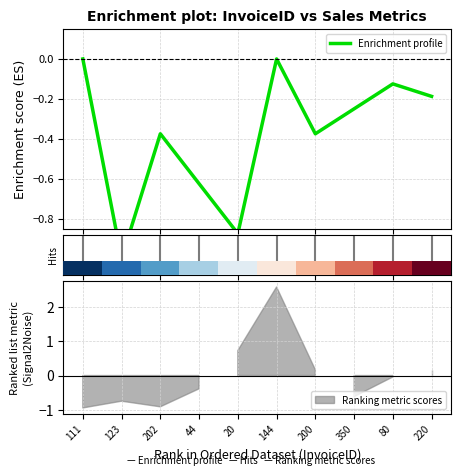

True or false: the data has more than 1 interior local peaks.

True